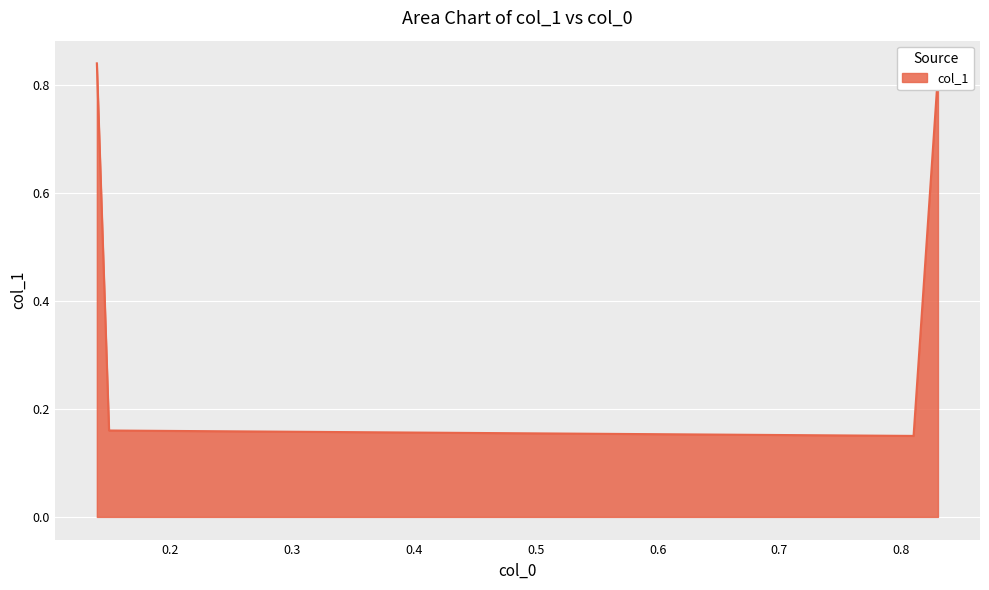

What is the sum of all values?

2.0